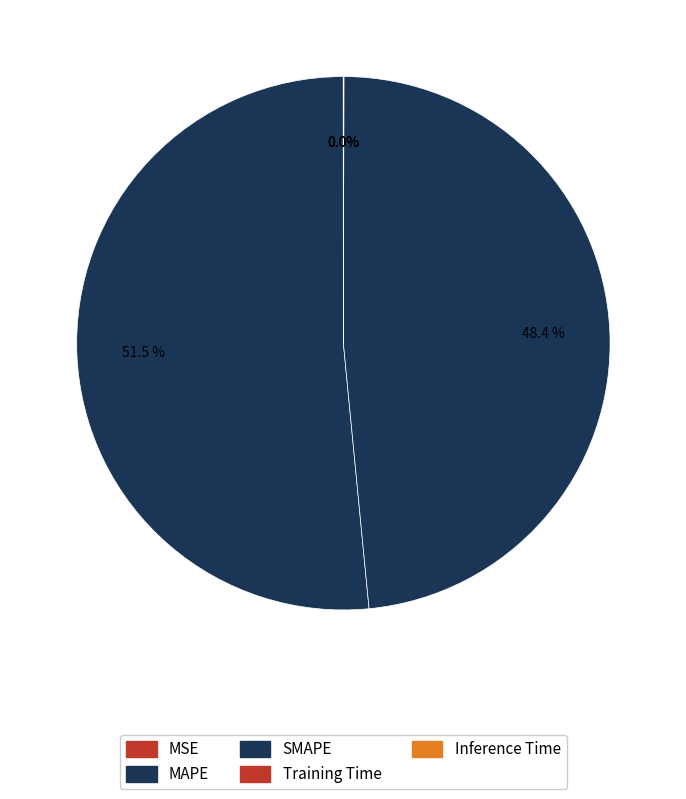

Combined, do MAPE and Inference Time account for over 50%?

Yes